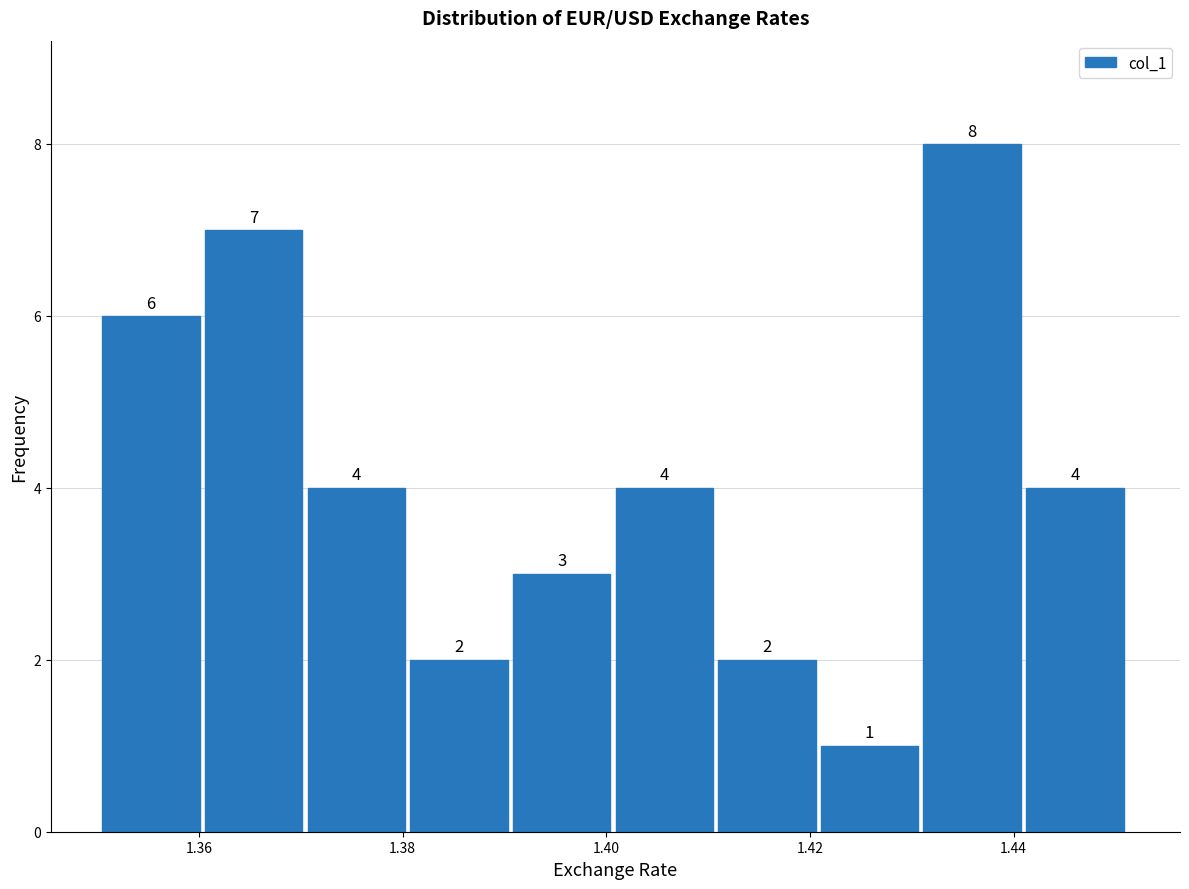

How tall is the bar that spans 1.350 to 1.360 on the x-axis? The bar edges are not printed on the chart, so give them approximately, as read against the axis.

6